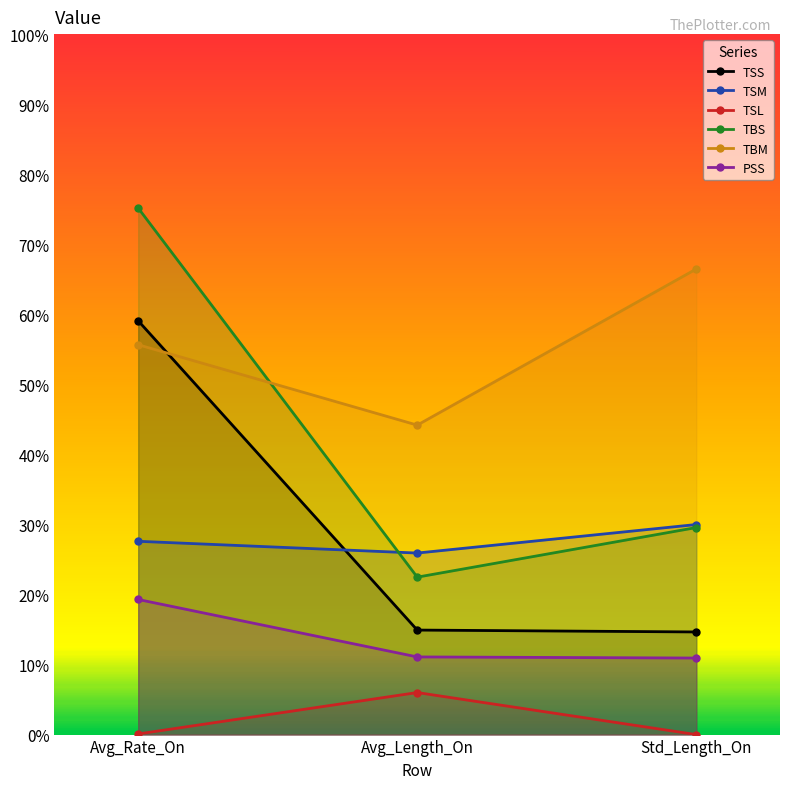

What is the label of the 3rd point from the right?

Avg_Rate_On